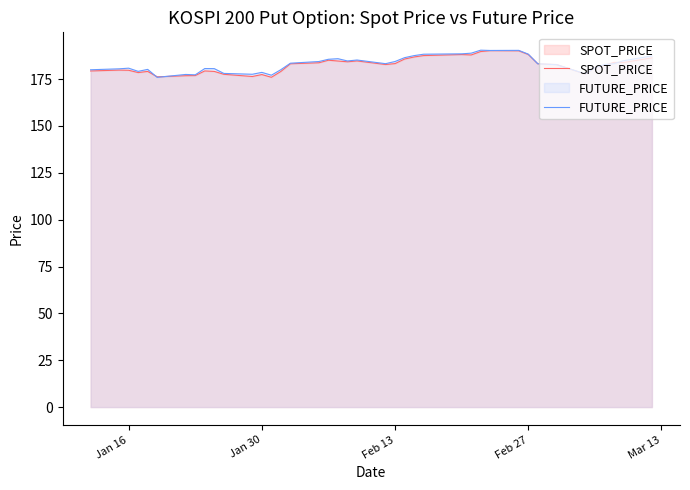

True or false: SPOT_PRICE has a value of 177.4 at Jan 30.

True